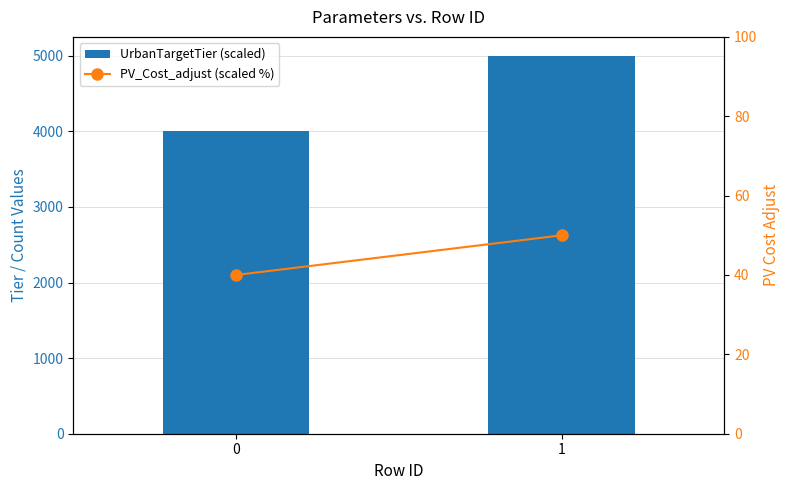

Reading left to right, list all the values displayed in this chart.

UrbanTargetTier (scaled): 0=4000	1=5000
PV_Cost_adjust (scaled %): 0=40	1=50